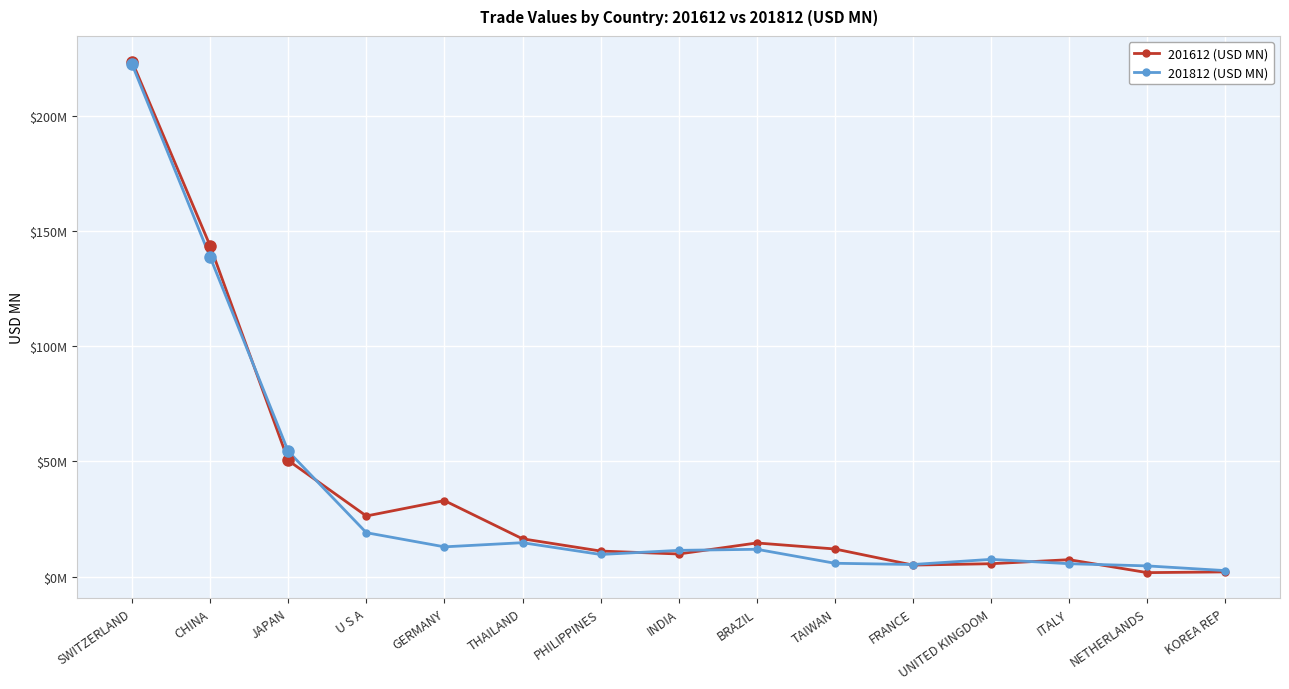

List the labels in order of 201812 (USD MN) value, smallest first.

KOREA REP, NETHERLANDS, FRANCE, ITALY, TAIWAN, UNITED KINGDOM, PHILIPPINES, INDIA, BRAZIL, GERMANY, THAILAND, U S A, JAPAN, CHINA, SWITZERLAND